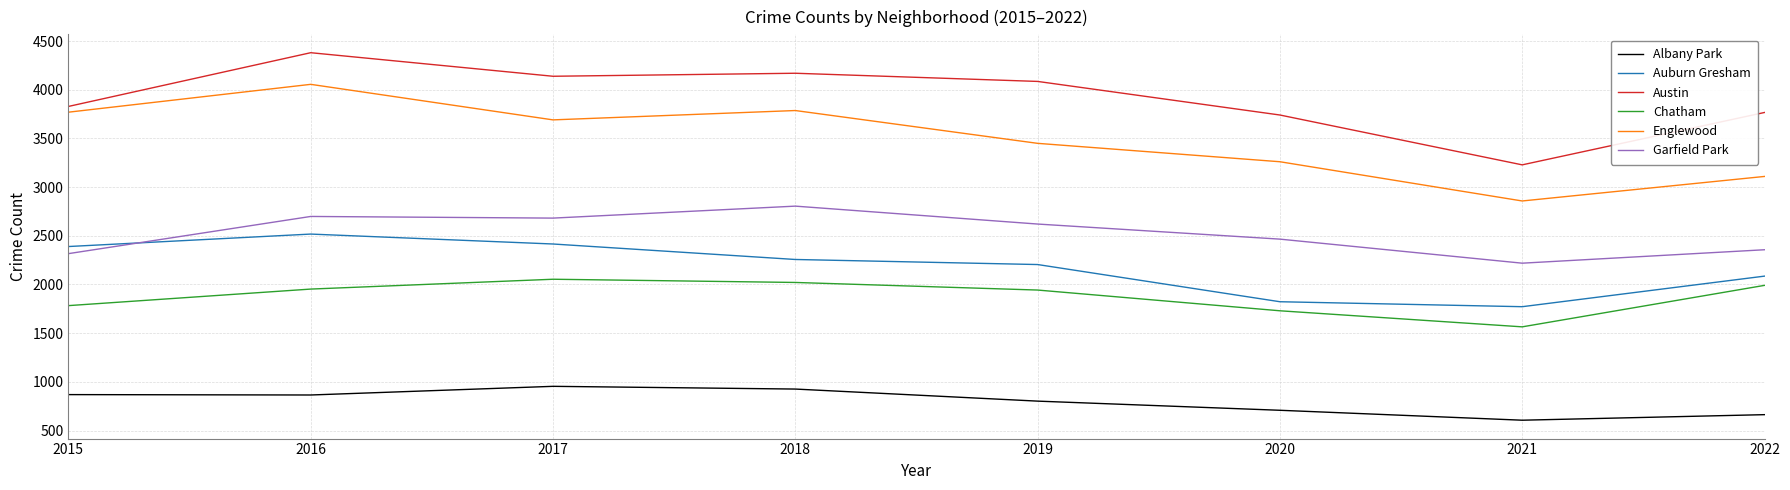

What is the minimum value for Englewood?

2858